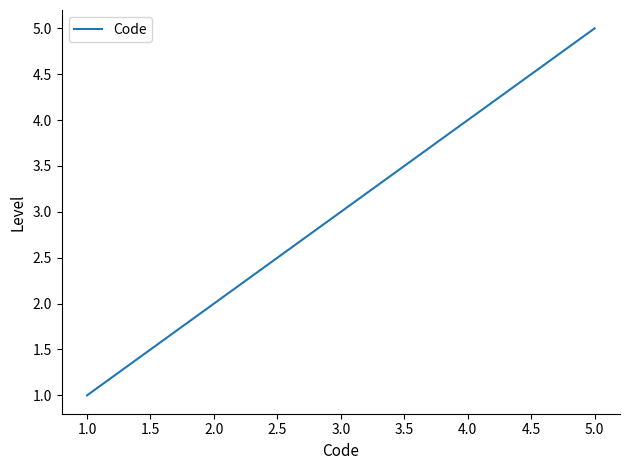

Reading left to right, what are all the values shown in this chart?

1	2	3	4	5